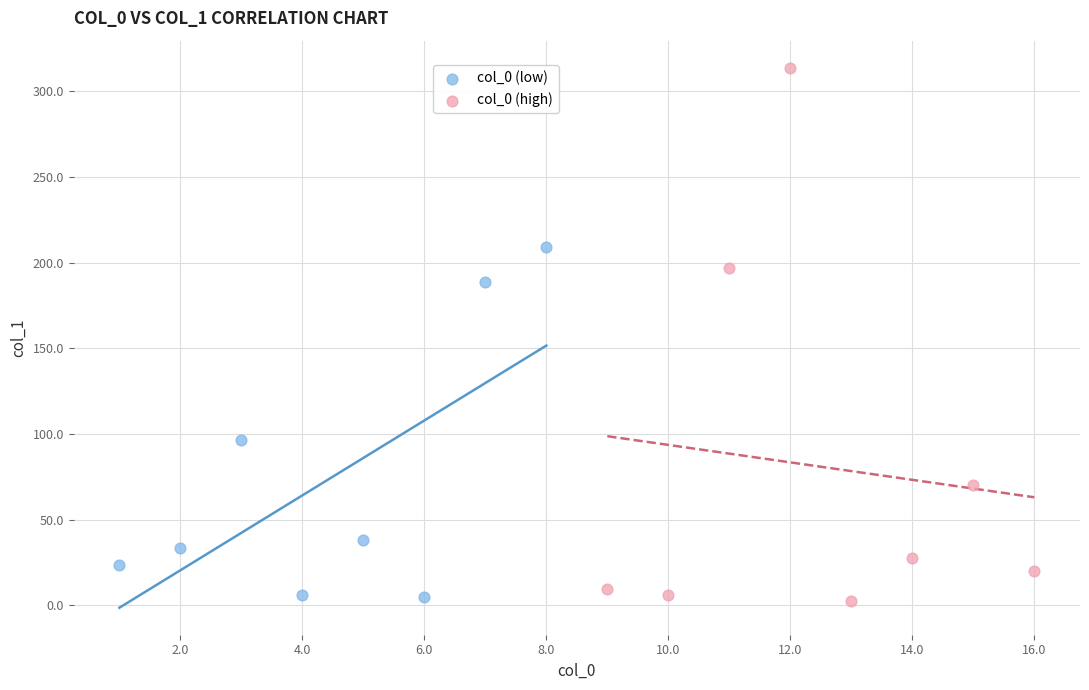

Which series has the largest Y range (max minus min)?

col_0 (high)